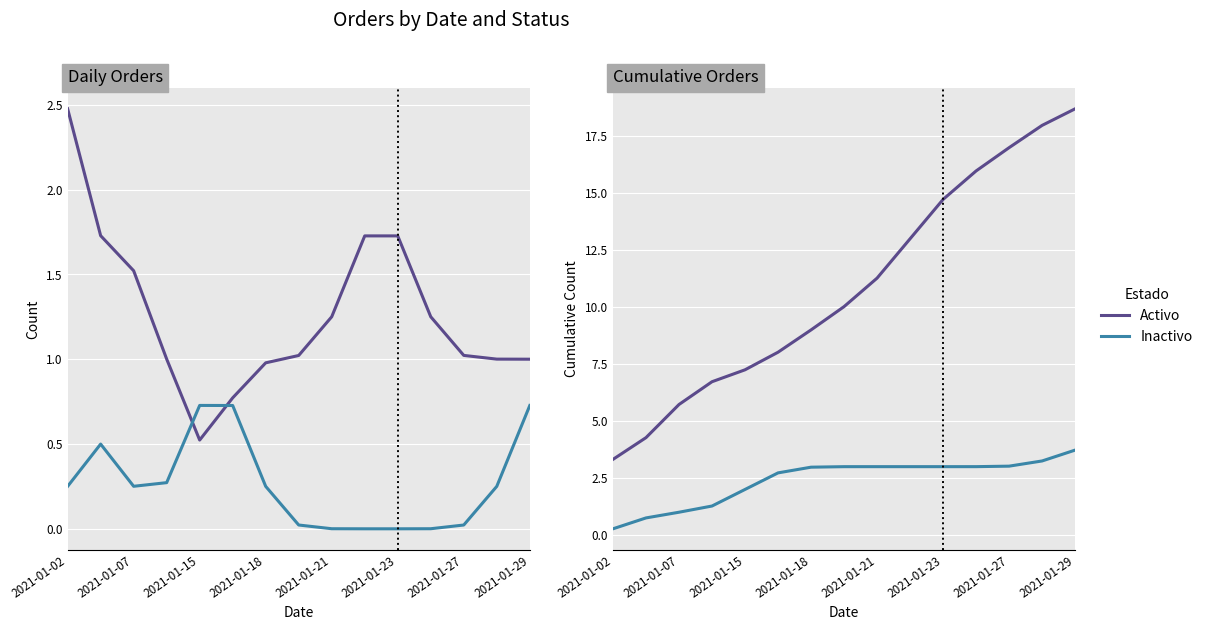

What is the sum of the Inactivo values at 2021-01-29 and 2021-01-02?

4.0